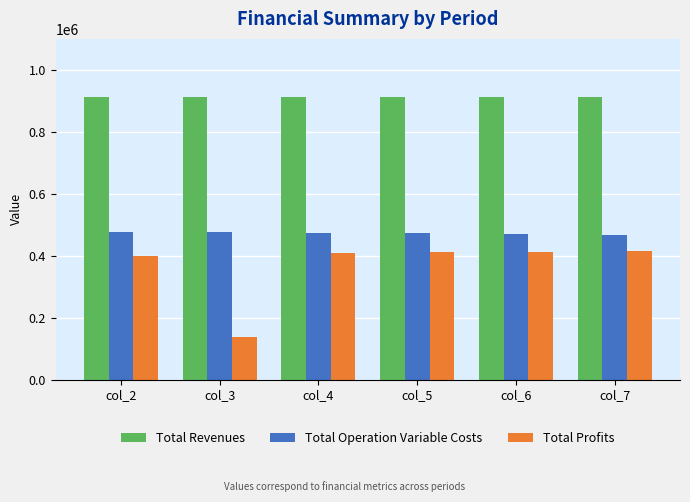

What is the lowest value of the Total Revenues series?

911225.3